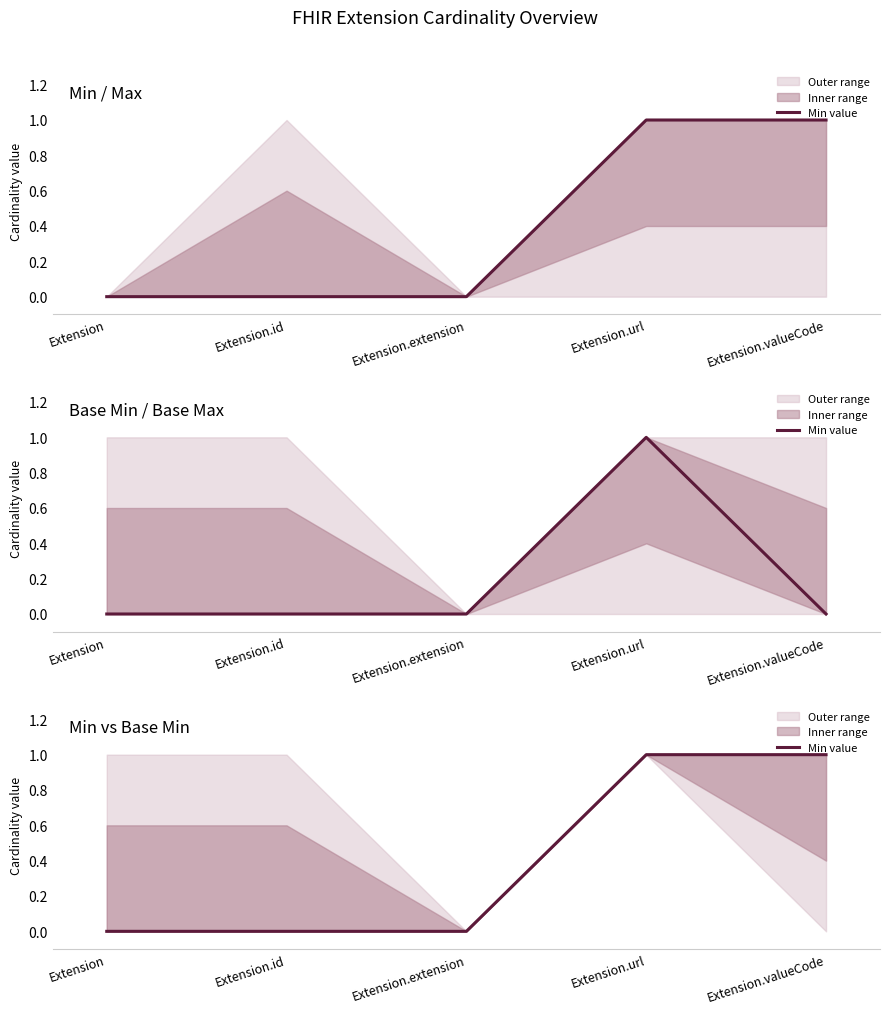

List the labels in order of value, largest first.

Extension.url, Extension.valueCode, Extension, Extension.id, Extension.extension